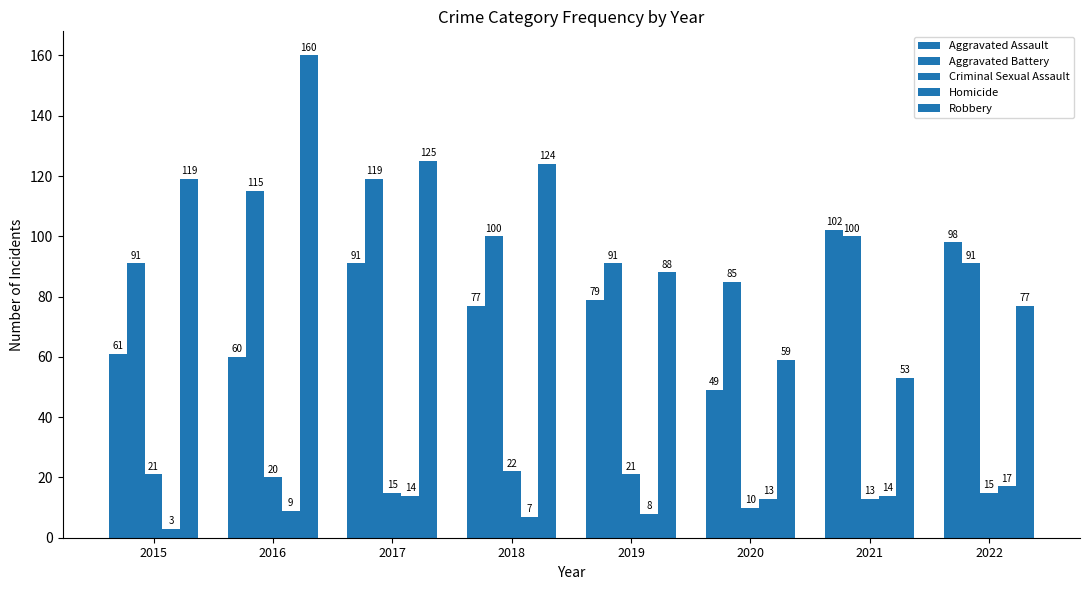

How many bars are there in each group?

5